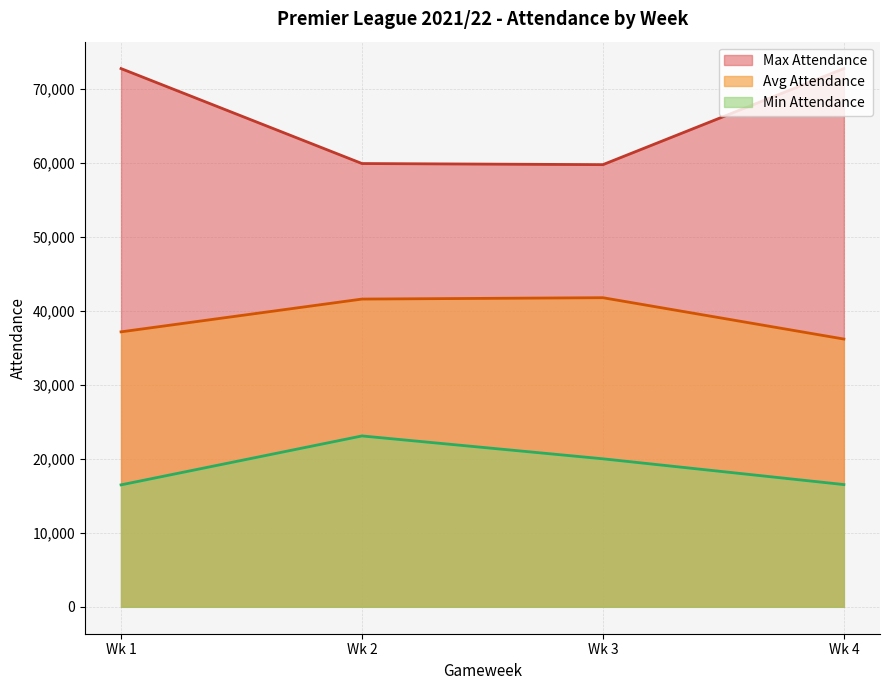

The chart shows a value of 29397 at 3. True or false?

False